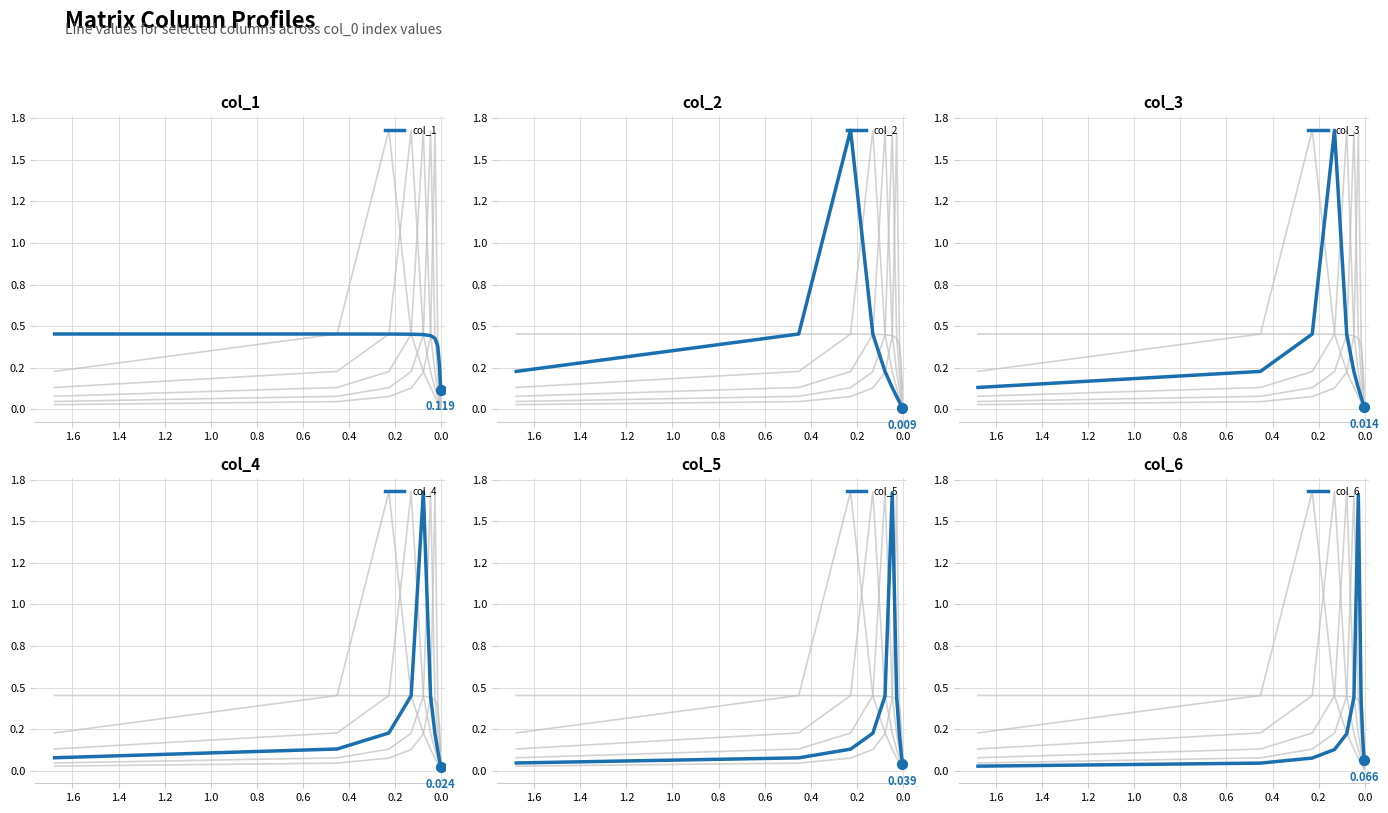

Is the value of col_1 at 0.6 greater than the value of col_2 at 0.2?

No